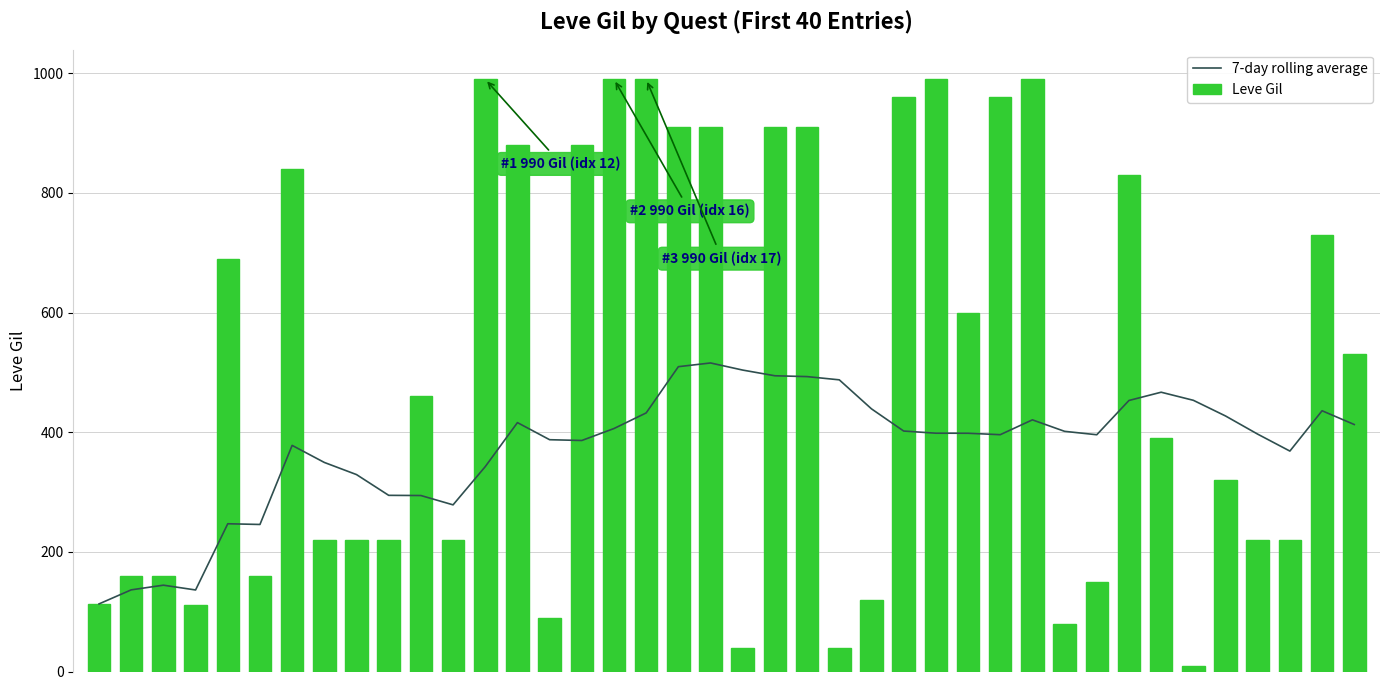

What is the difference between the maximum and minimum values in the Leve Gil series?

980